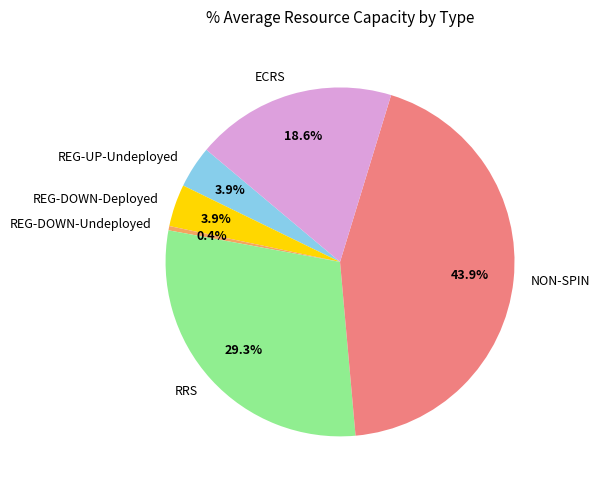

Is ECRS the majority of the pie?

No